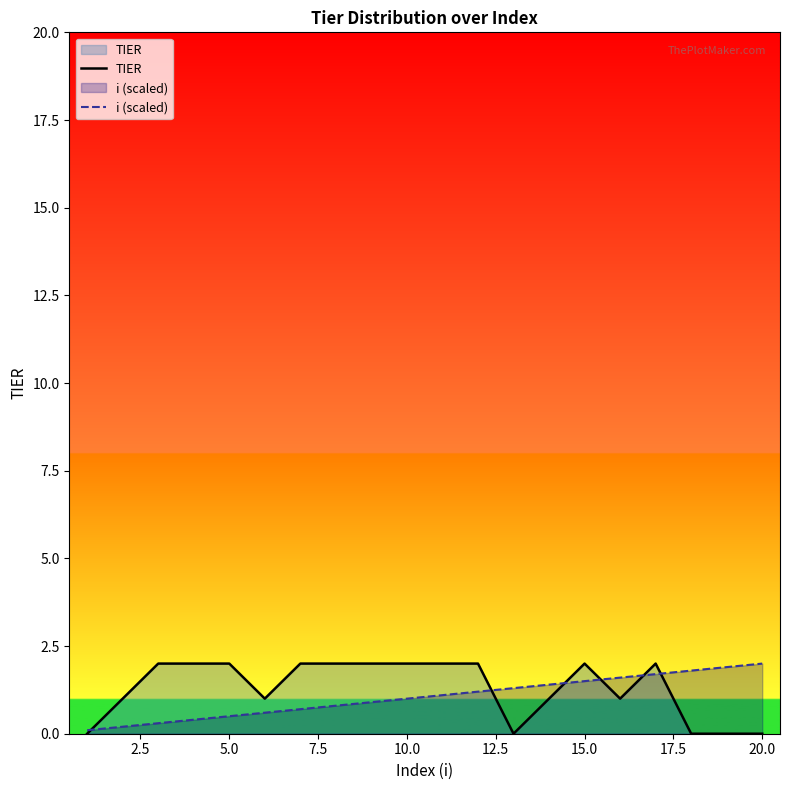

What is the maximum value for TIER?

2.0